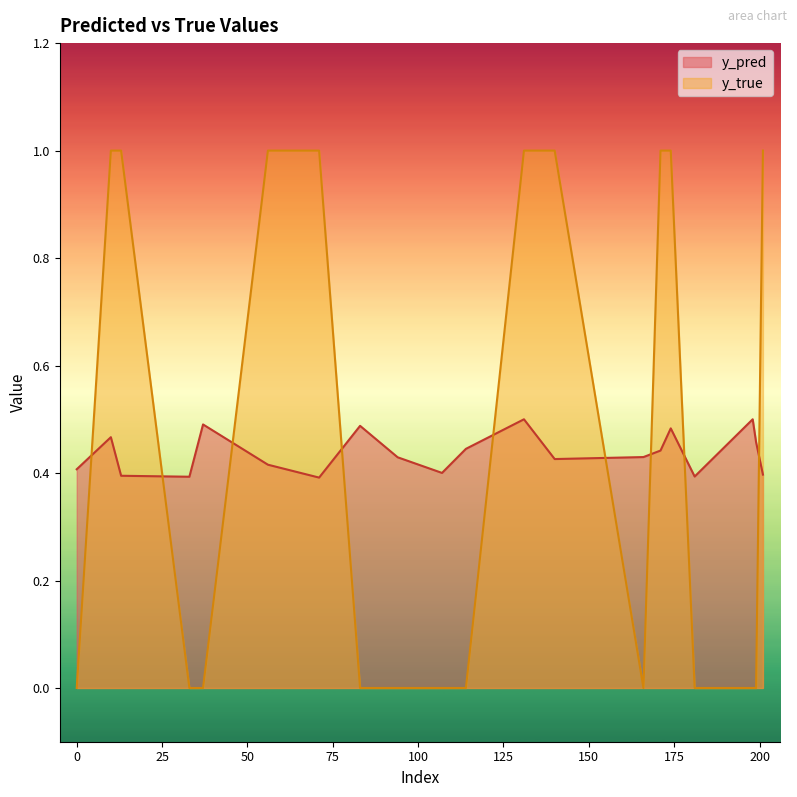

Between 56 and 181, which is larger?

56